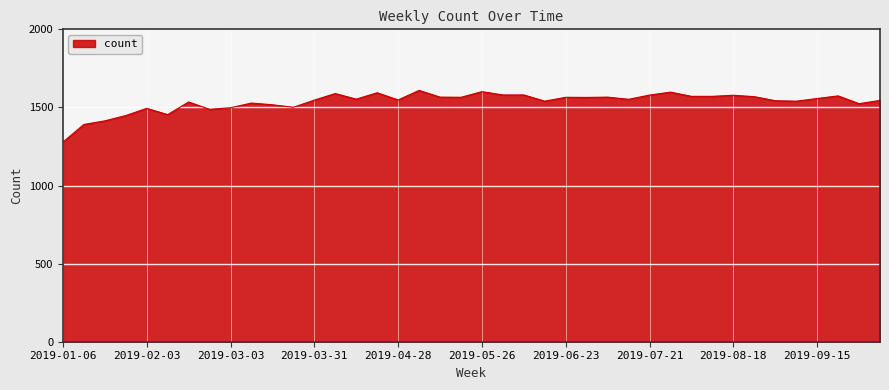

What is the maximum value shown in the chart?

1609